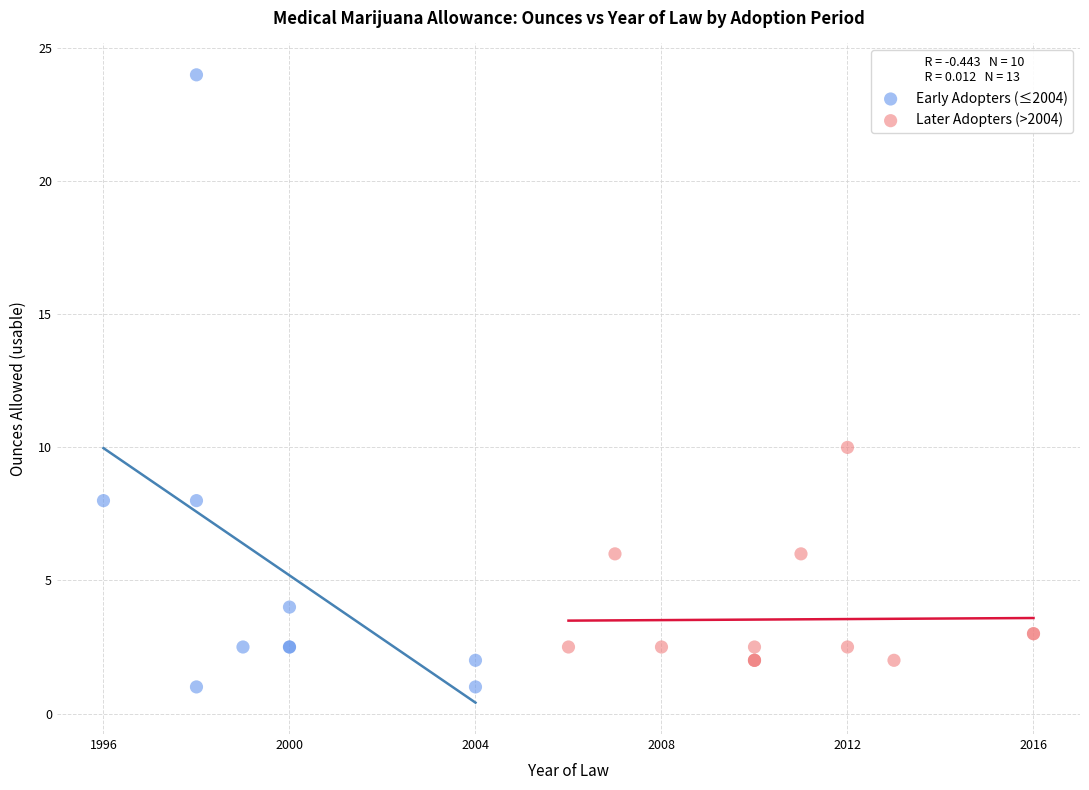

Which series contains the highest Y value?

Early Adopters (≤2004)